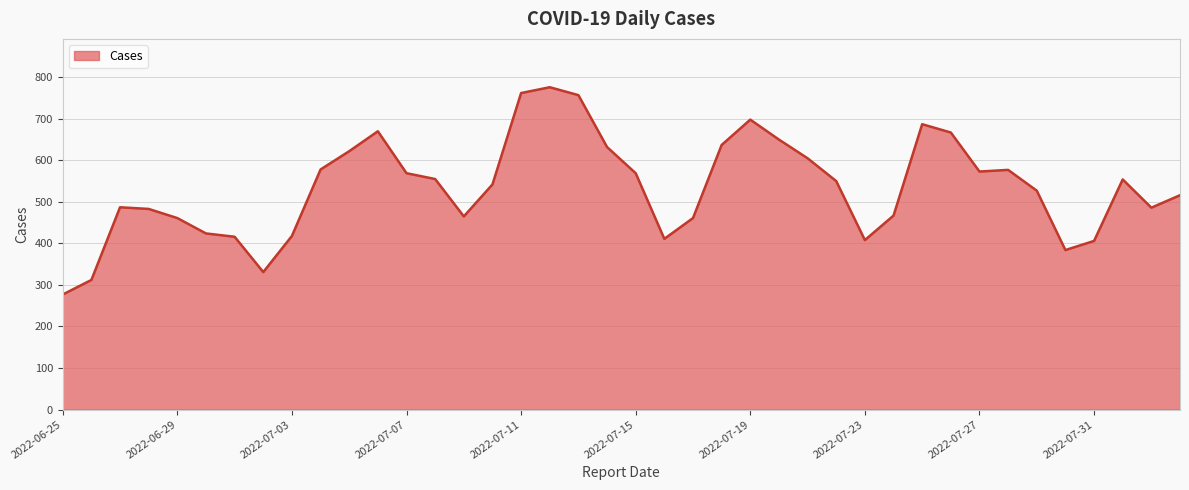

What is the difference between the maximum and minimum values?

499